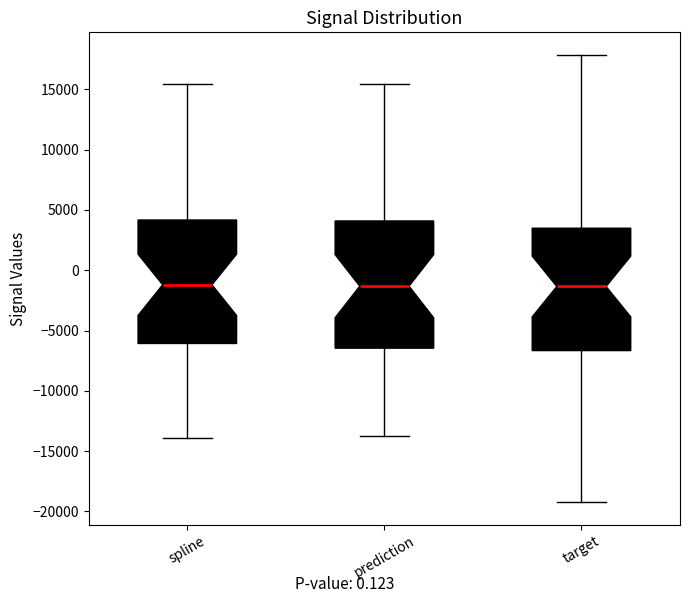

Reading left to right, read every box against the y-axis: the position of its median line, the range the box covers, and the ends of its whiskers. The values are not printed on the chart, so give them approximately, as read against the axis.

spline: median -1000, box -6000 to 4000, whiskers -14000 to 15500
prediction: median -1500, box -6500 to 4000, whiskers -13500 to 15500
target: median -1500, box -6500 to 3500, whiskers -19000 to 18000